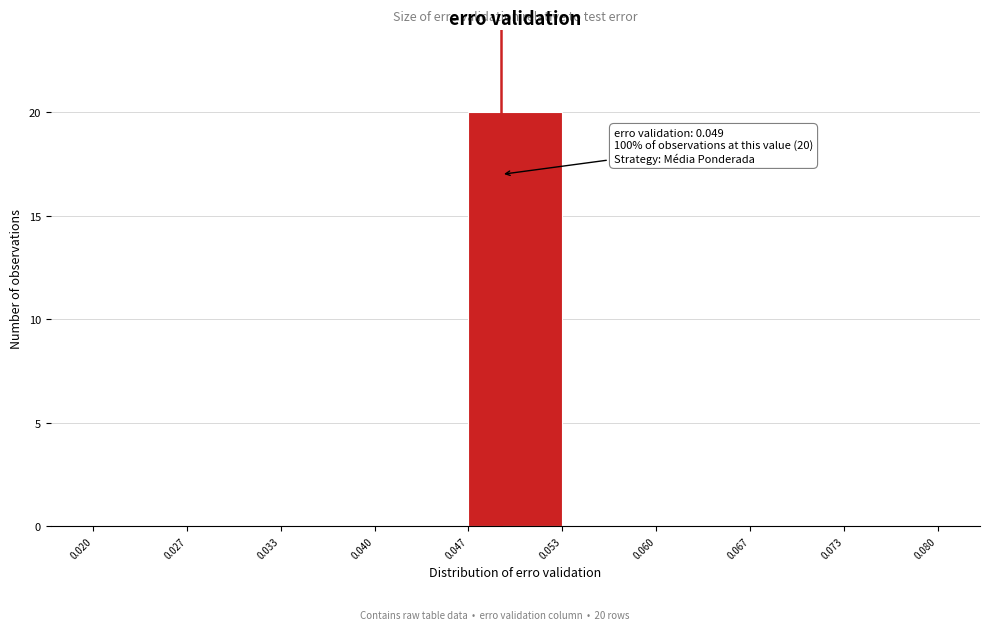

Over which range of the x-axis is the bar tallest?

0.047 to 0.053